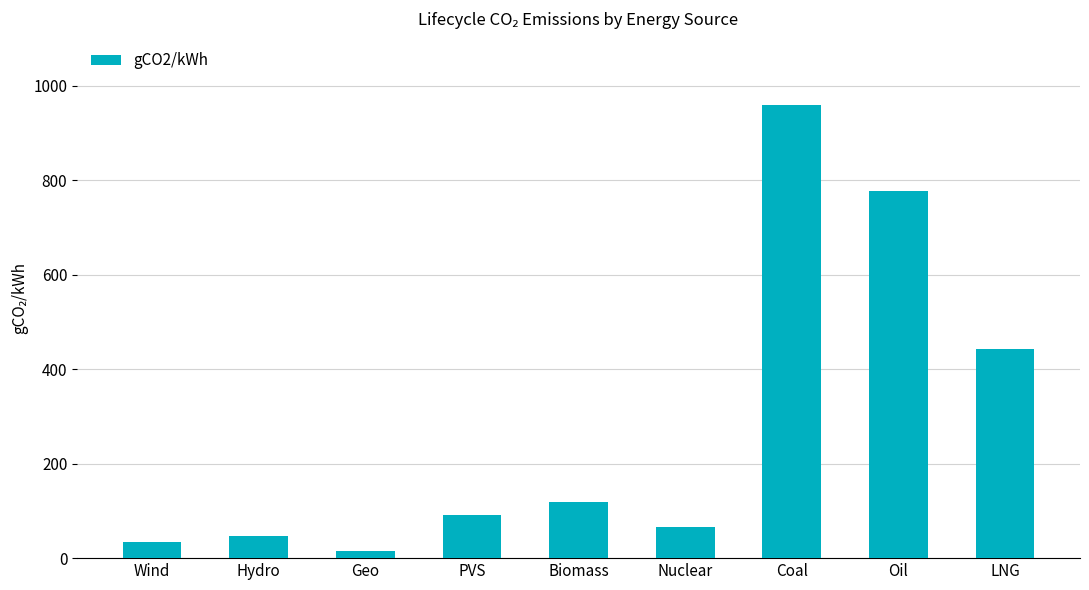

What is the label of the 2nd bar from the left?

Hydro